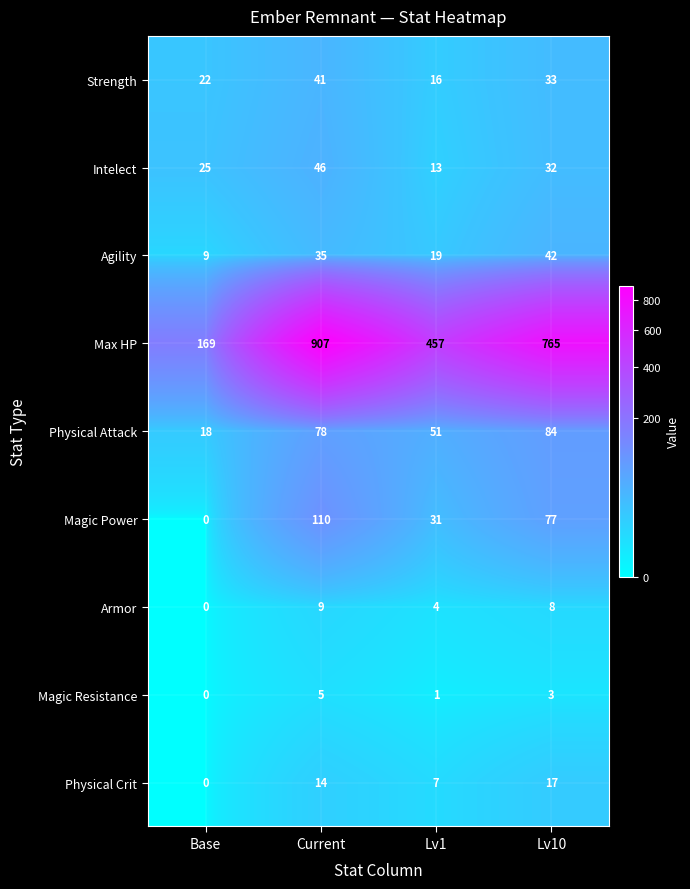

Is it true that Magic Resistance equals 3 at Lv10?

True